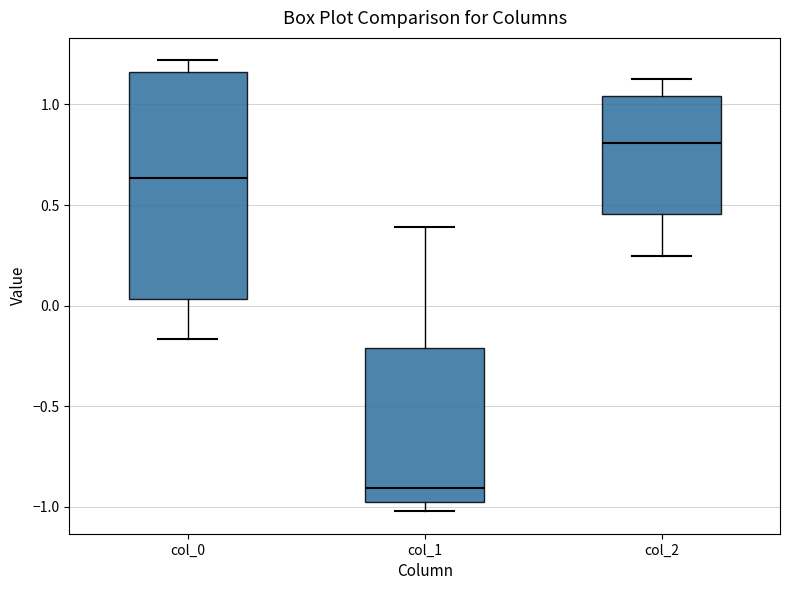

Which box has the lowest median line?

col_1